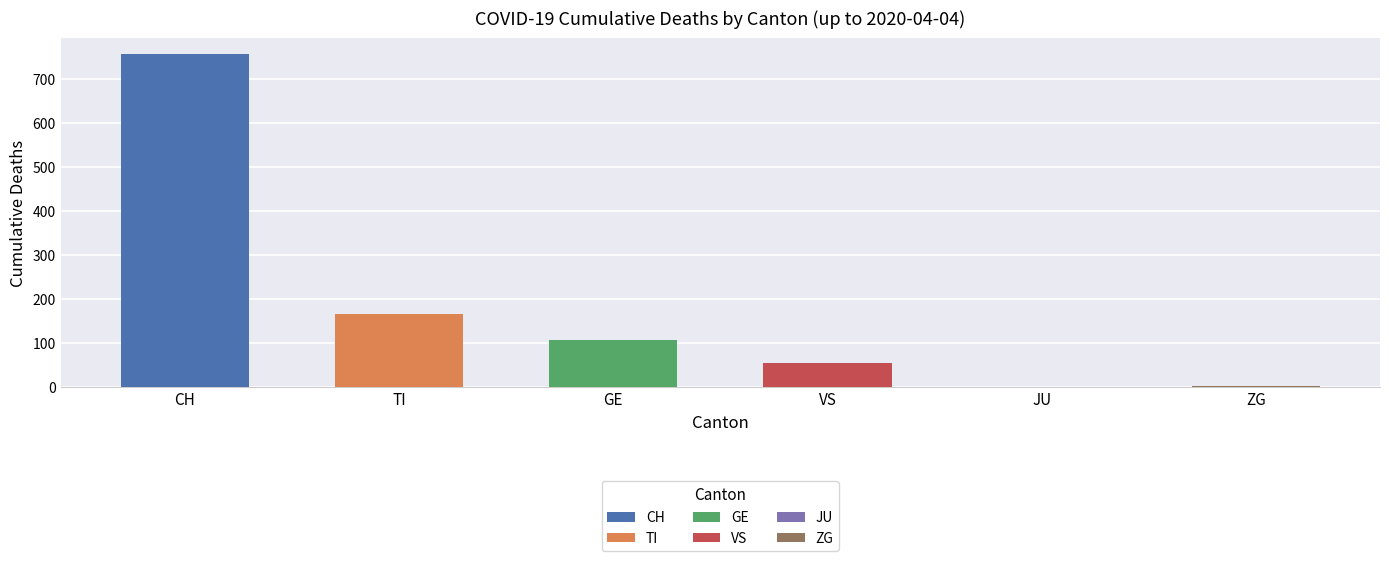

What is the difference between the second highest and second lowest values in the ZG series?

1